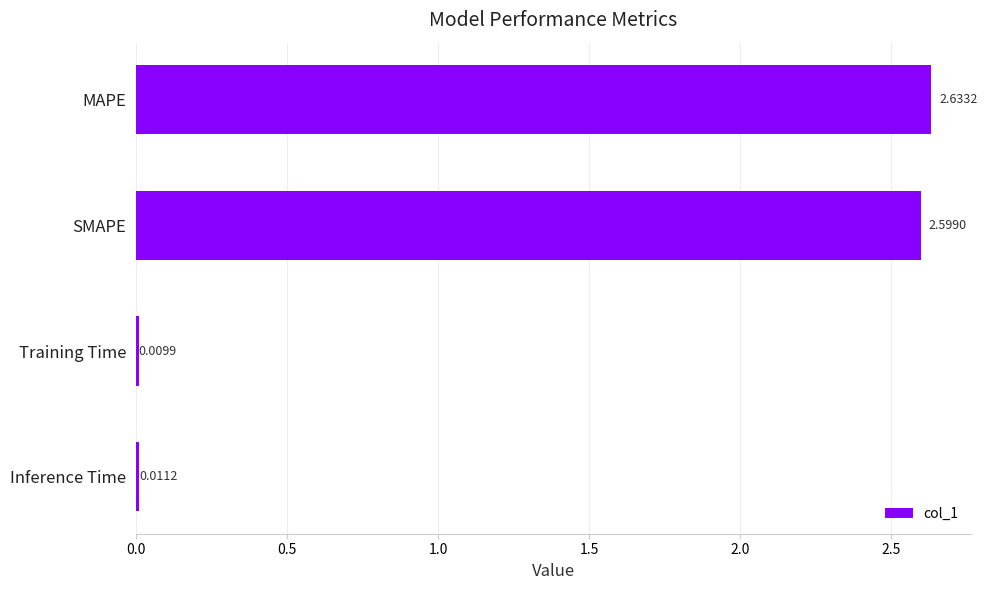

List the labels in order of value, largest first.

MAPE, SMAPE, Inference Time, Training Time